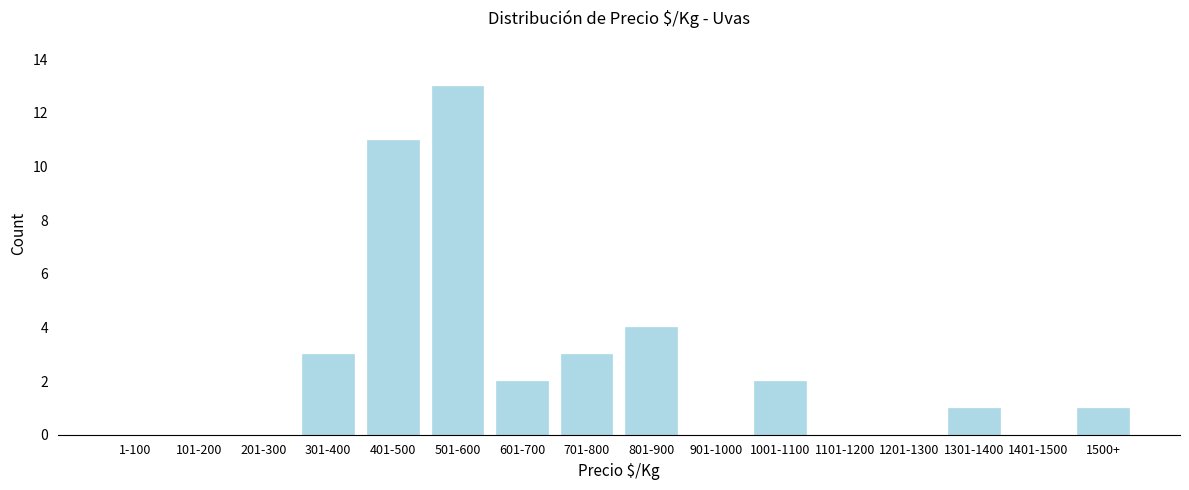

Reading left to right, extract all data points from this chart.

1-100=0	101-200=0	201-300=0	301-400=3	401-500=11	501-600=13	601-700=2	701-800=3	801-900=4	901-1000=0	1001-1100=2	1101-1200=0	1201-1300=0	1301-1400=1	1401-1500=0	1500+=1